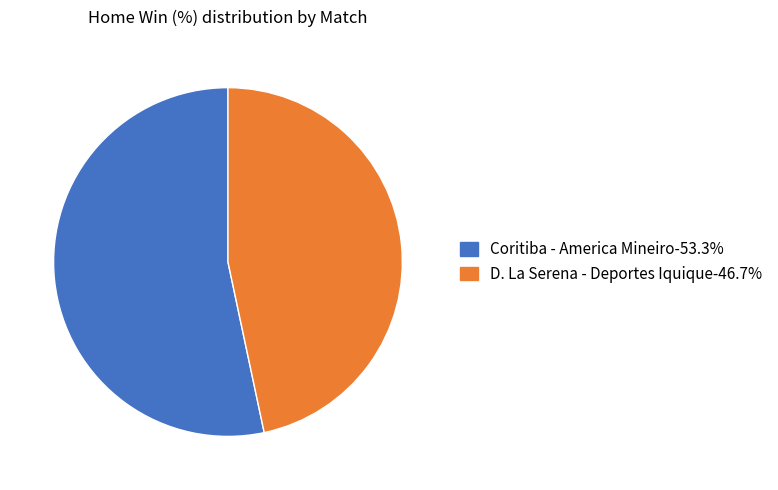

Which category has the smallest portion of the pie?

D. La Serena - Deportes Iquique